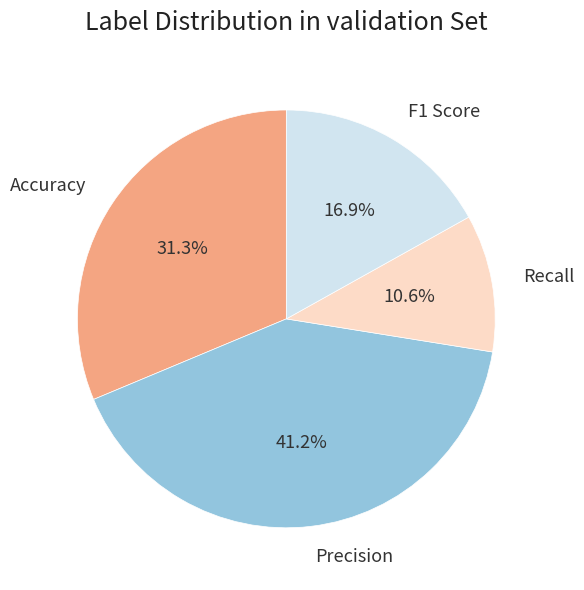

Between Recall and Accuracy, which is larger?

Accuracy